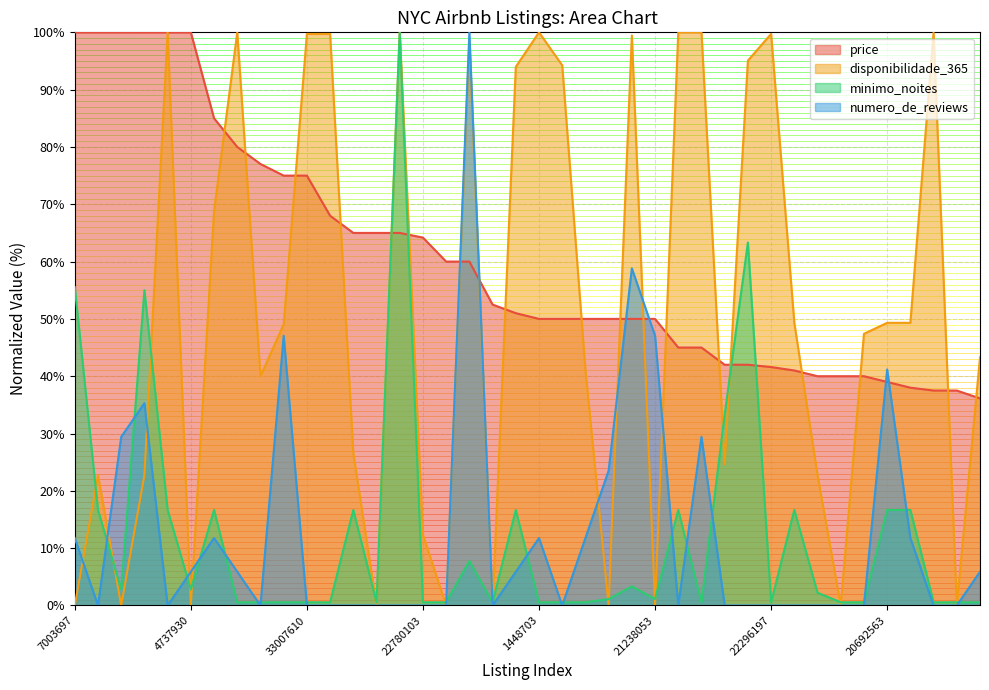

Which category has the highest value across all series?

7003697